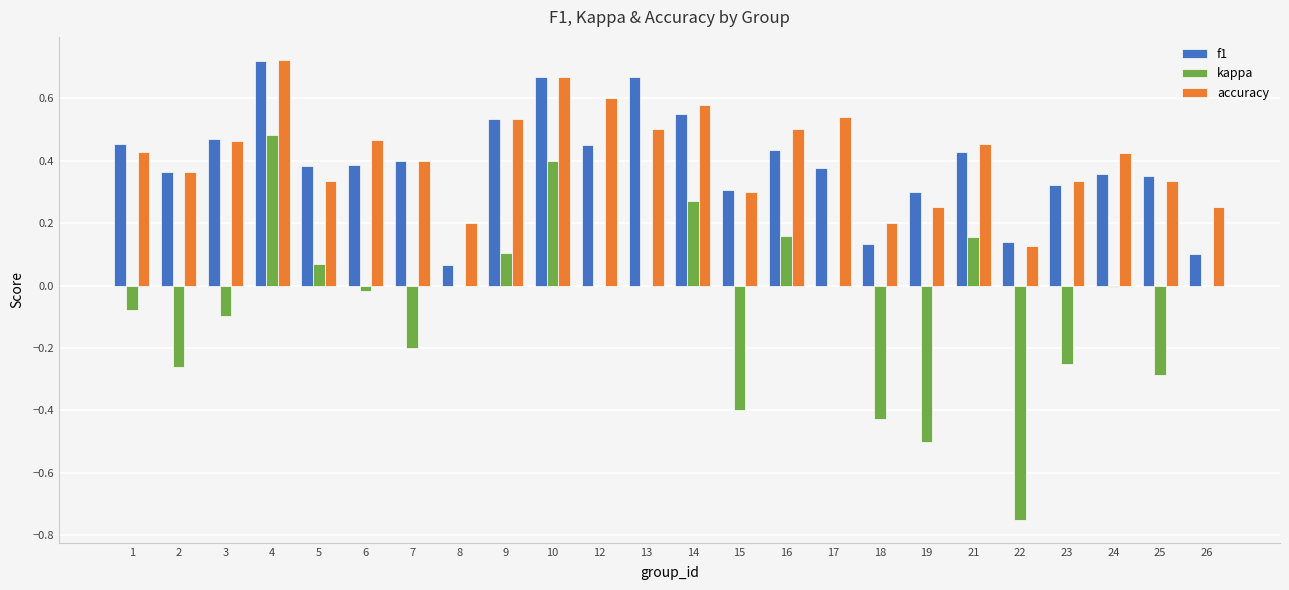

Does the chart contain stacked bars?

No